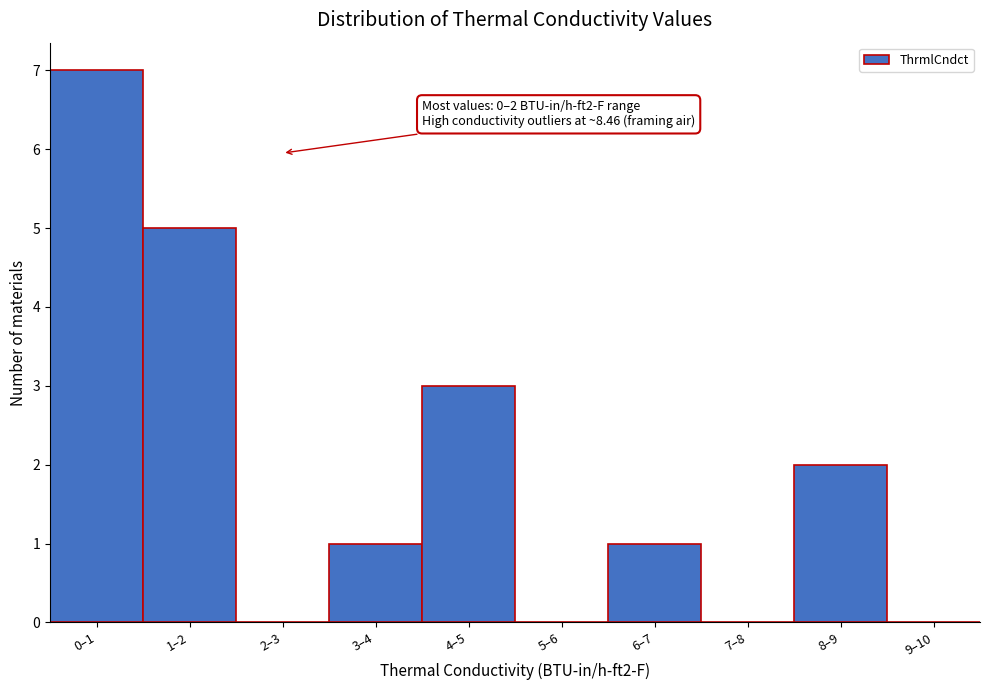

Reading left to right, extract all data points from this chart.

0–1=7	1–2=5	2–3=0	3–4=1	4–5=3	5–6=0	6–7=1	7–8=0	8–9=2	9–10=0